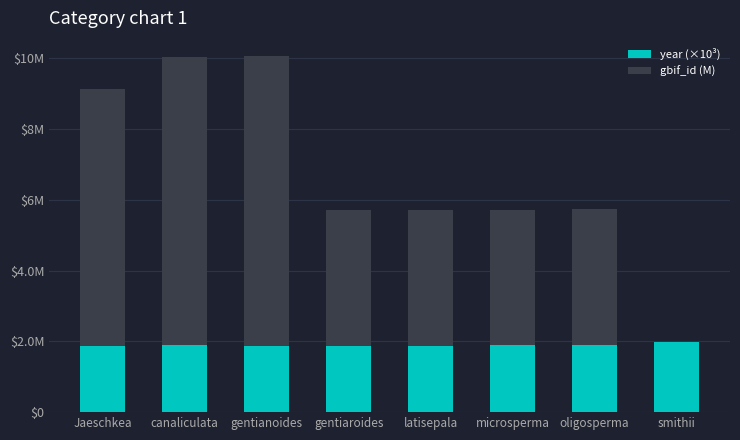

What are all the series names shown in the legend?

year (×10³), gbif_id (M)